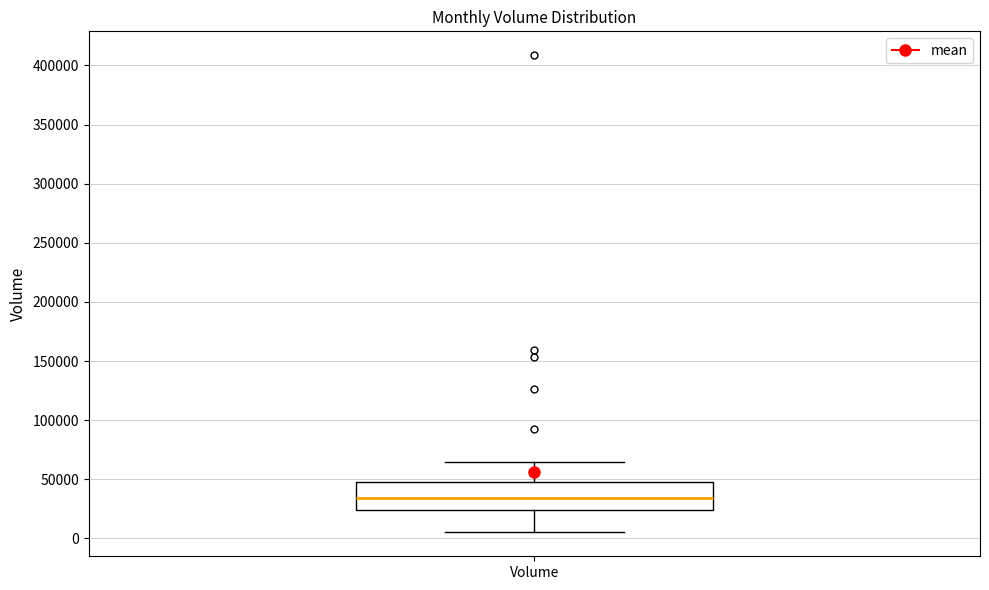

Read this box plot against the y-axis: the position of the median line, the range covered by the box, and the ends of both whiskers. The values are not printed on the chart, so give them approximately, as read against the axis.

median 35000, box 25000 to 45000, whiskers 5000 to 65000